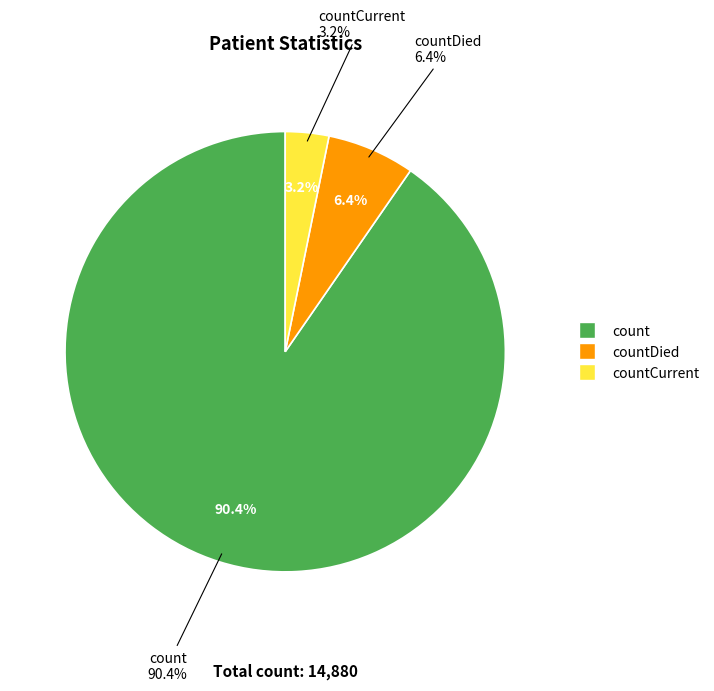

To the nearest percent, what is the difference between the countDied and countCurrent slice percentages?

3%